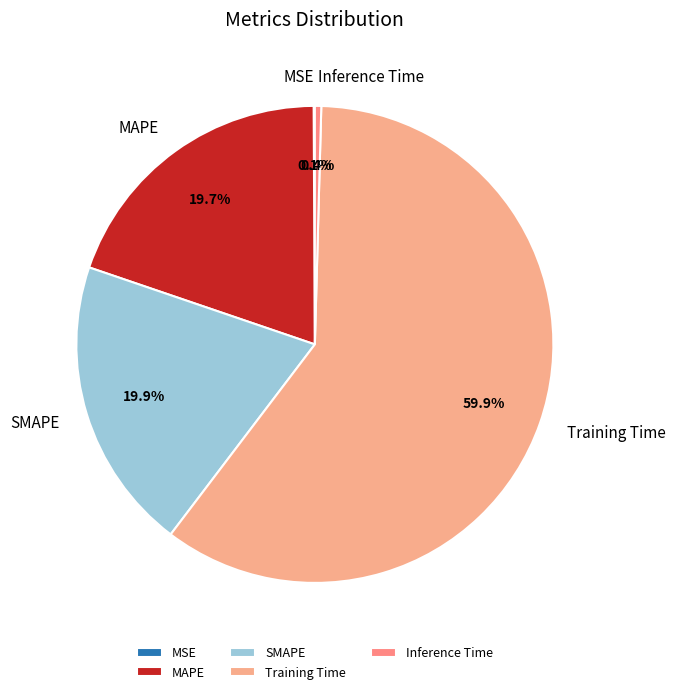

What is the majority slice?

Training Time